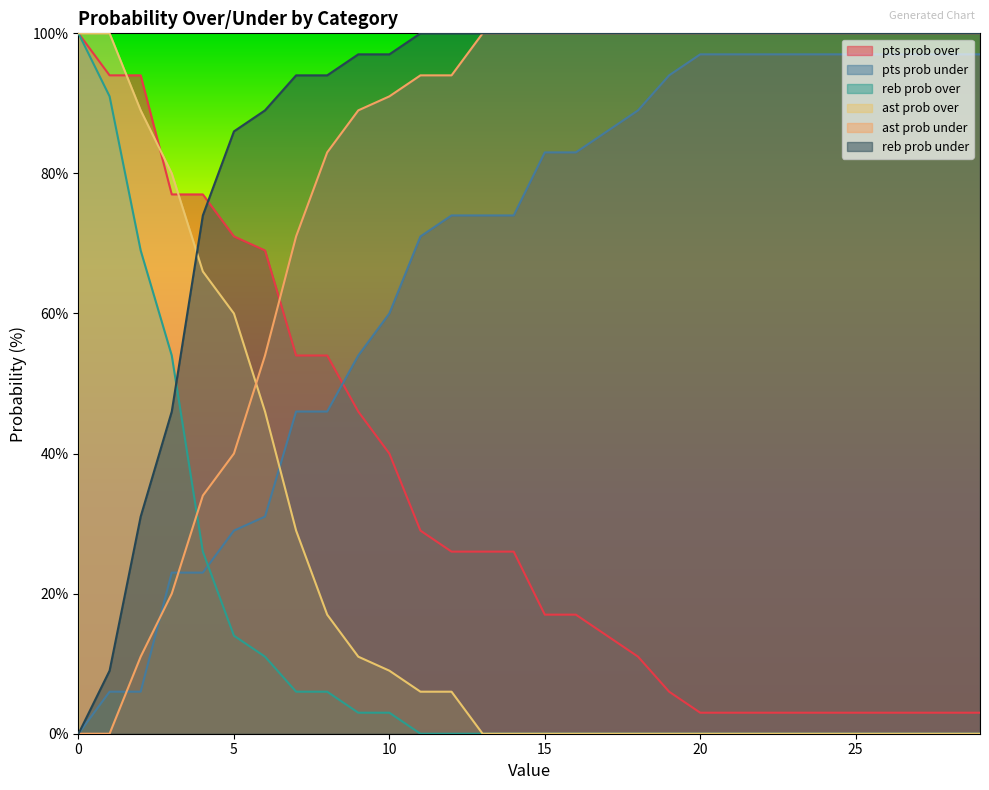

How many lines are shown in the chart?

6